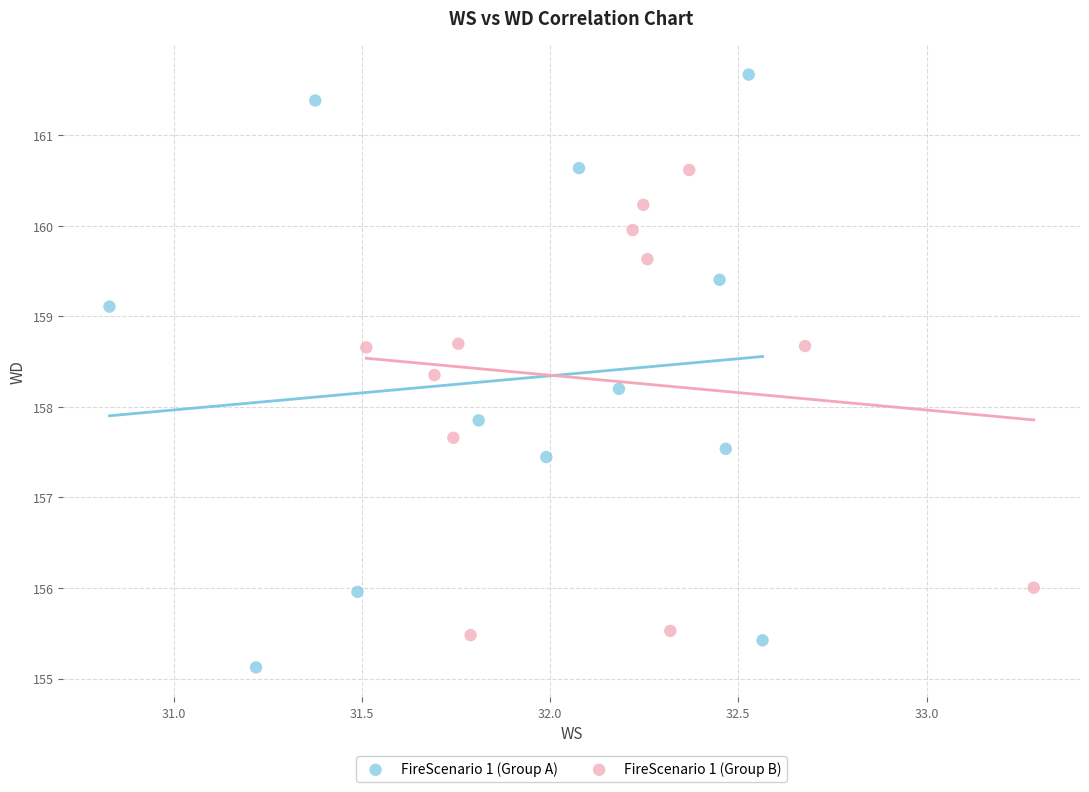

Which series has the largest Y range (max minus min)?

FireScenario 1 (Group A)